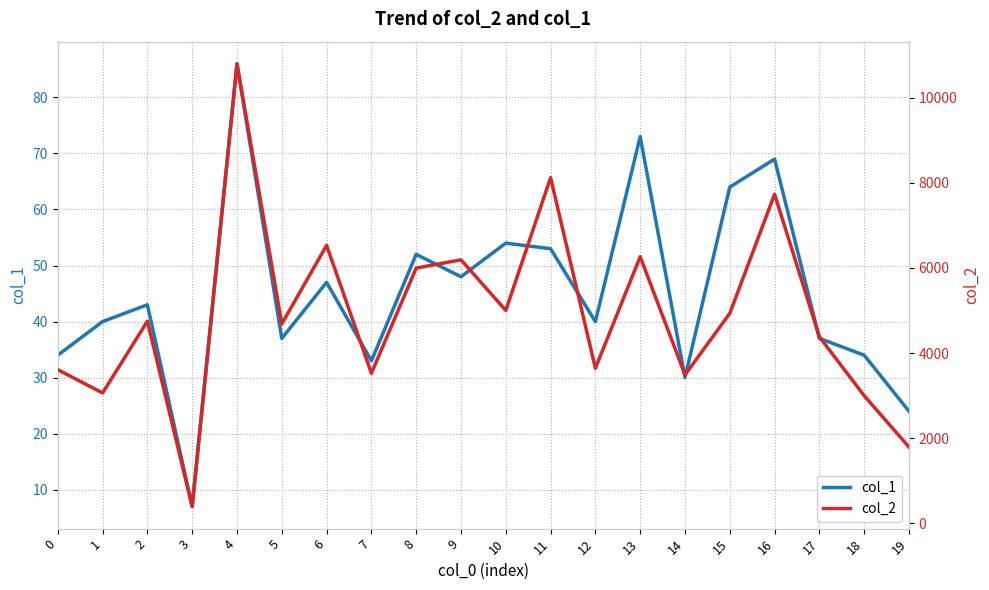

True or false: col_1 and col_2 intersect in this chart.

False